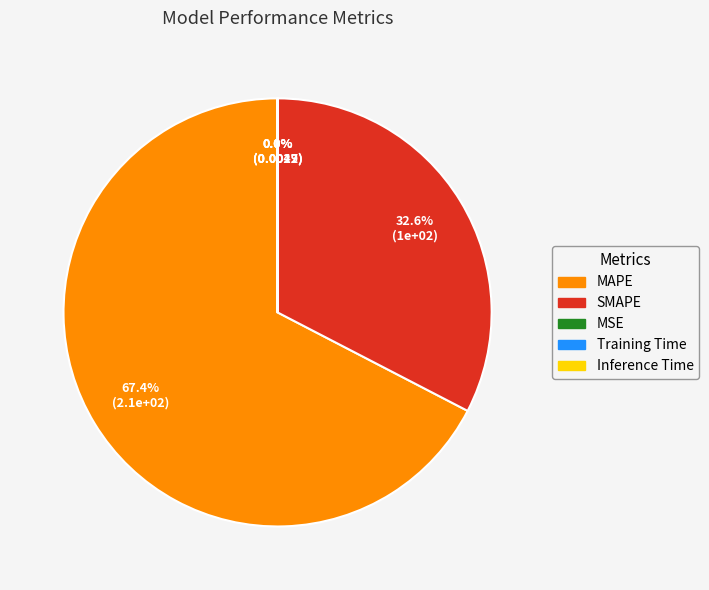

Is there a majority slice in this chart?

Yes